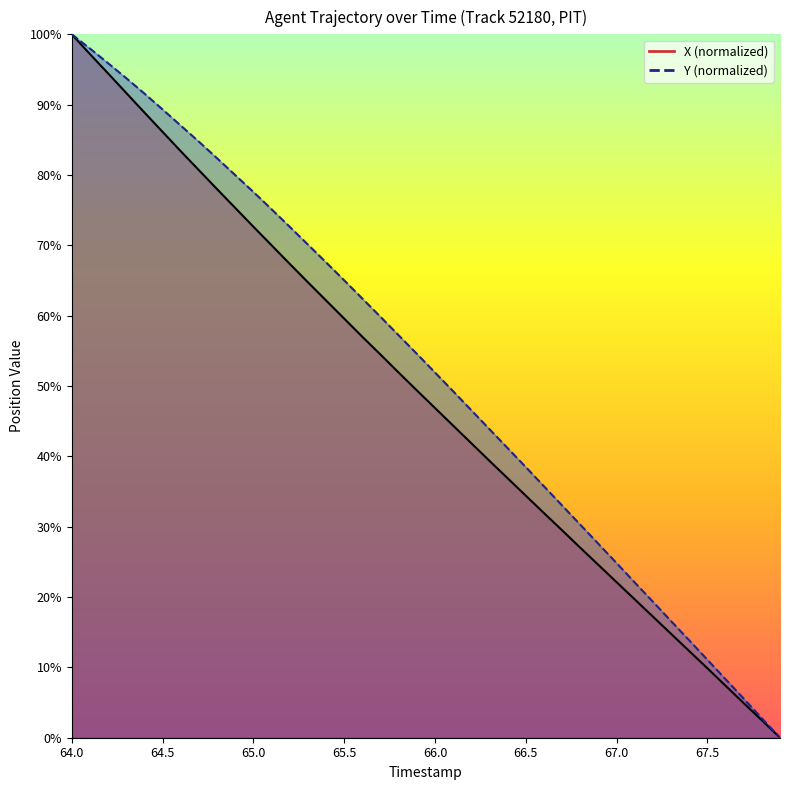

How many values in the X series are below 49?

20